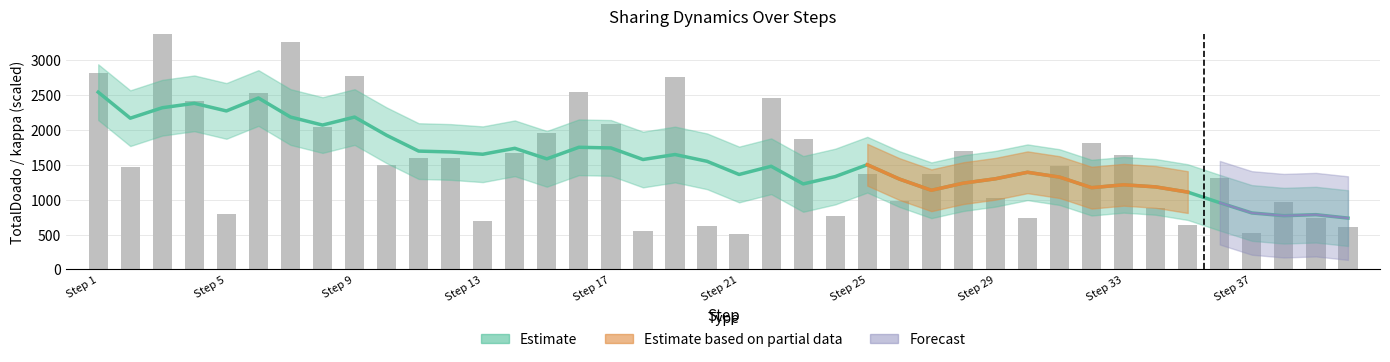

Reading left to right, extract all data points from this chart.

kappa: 0.8	0.4	1.0	0.7	0.2	0.7	1.6	0.6	0.8	0.4	0.5	0.5	0.2	0.5	0.6	0.8	0.7	0.2	0.8	0.2	0.1	0.7	1.0	0.3	0.4	0.3	0.6	0.7	2.2	0.4	1.1	1.0	1.0	0.4	0.3	4.1	0.5	1.3	0.8	0.4
TotalDoado: 2815.0	1476.0	3408.0	2411.0	792.0	2527.0	3258.0	2050.0	2776.0	1495.0	1605.0	1595.0	695.0	1670.0	1961.0	2547.0	2093.0	545.0	2758.0	629.0	507.0	2462.0	1864.5	770.0	1371.0	983.0	1368.0	1698.0	1021.8	735.2	1489.0	1808.0	1636.0	884.0	634.9	1311.4	523.0	966.0	740.0	608.0
nivelCompartilhamento: 0.5	0.2	0.6	0.4	0.1	0.4	0.5	0.3	0.5	0.2	0.3	0.3	0.1	0.3	0.3	0.4	0.3	0.1	0.5	0.1	0.1	0.4	0.3	0.1	0.2	0.2	0.2	0.3	0.2	0.1	0.2	0.3	0.3	0.1	0.1	0.2	0.1	0.2	0.1	0.1
satisfaction: -0.7	-0.5	-0.4	-0.4	-0.3	-0.3	-0.3	-0.2	-0.2	-0.2	-0.1	-0.1	-0.0	-0.0	-0.0	0.0	0.0	0.1	0.1	0.1	0.1	0.1	0.1	0.1	0.1	0.1	0.1	0.1	0.1	0.1	0.1	0.1	0.1	0.2	0.2	0.1	0.2	0.2	0.2	0.2